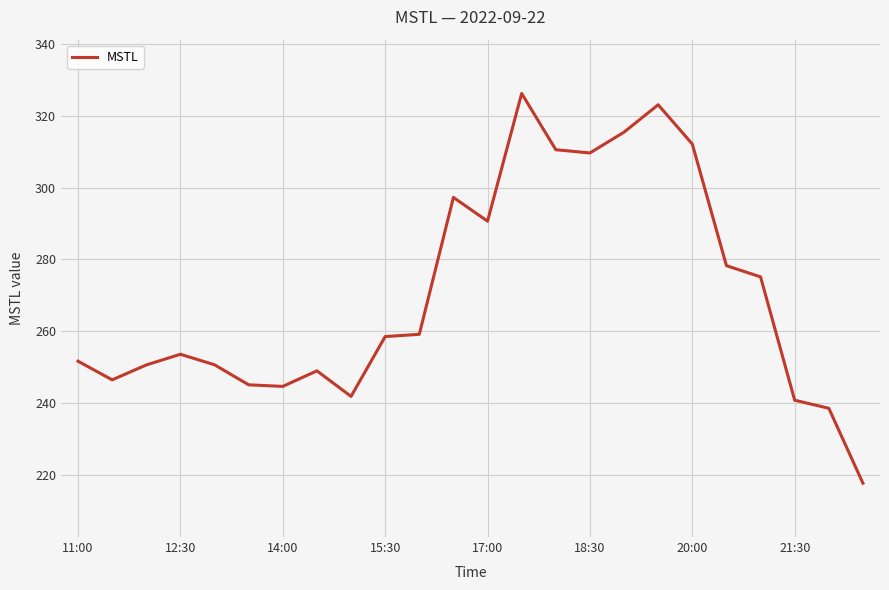

What is the smallest value displayed?

217.6